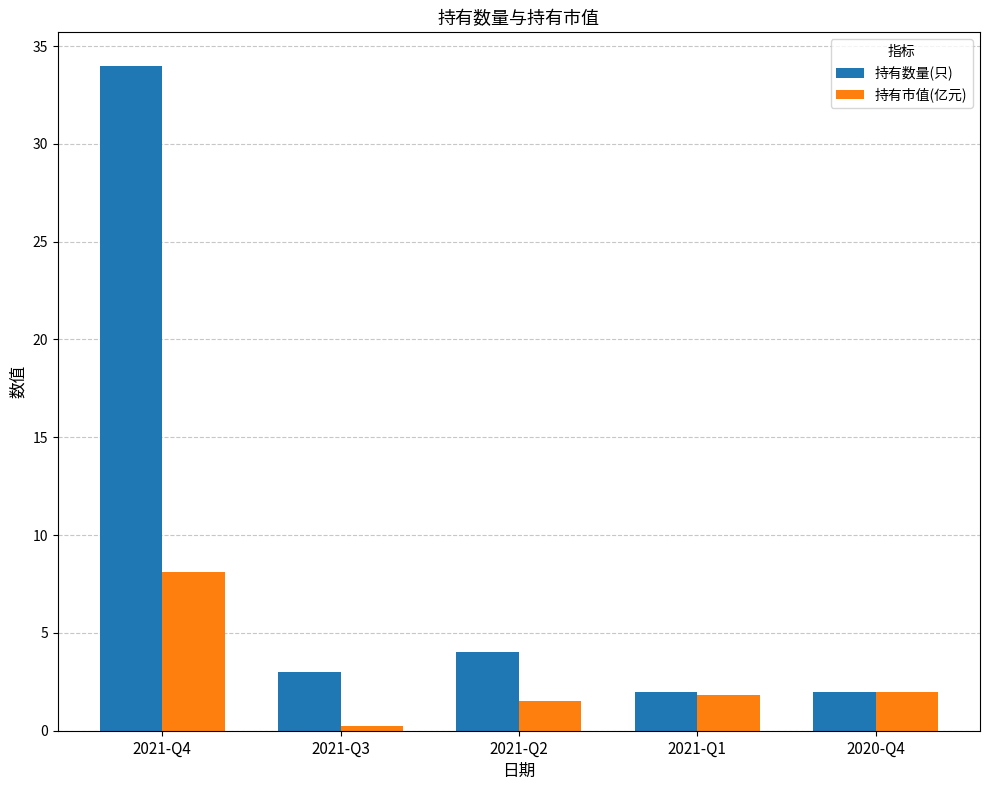

List the series in order of their peak value, highest first.

持有数量(只), 持有市值(亿元)